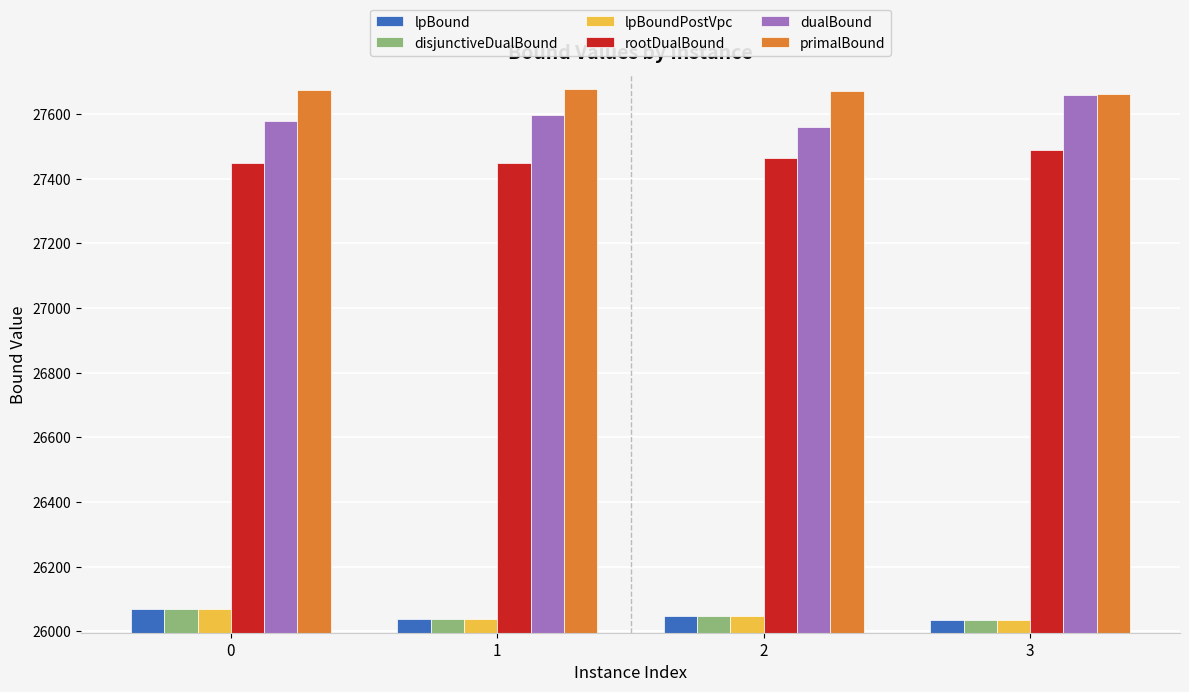

What is the maximum value shown in the chart?

27679.0